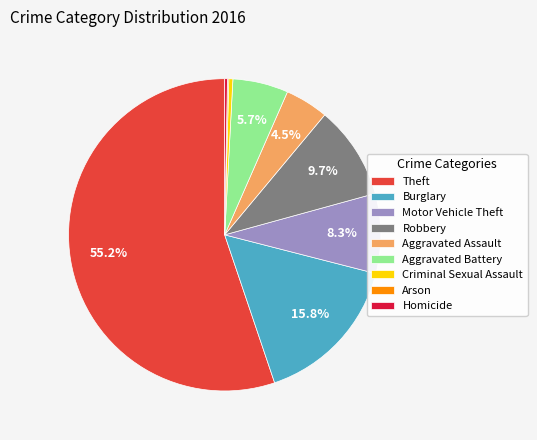

To the nearest percent, what percentage of the pie is Motor Vehicle Theft?

8%